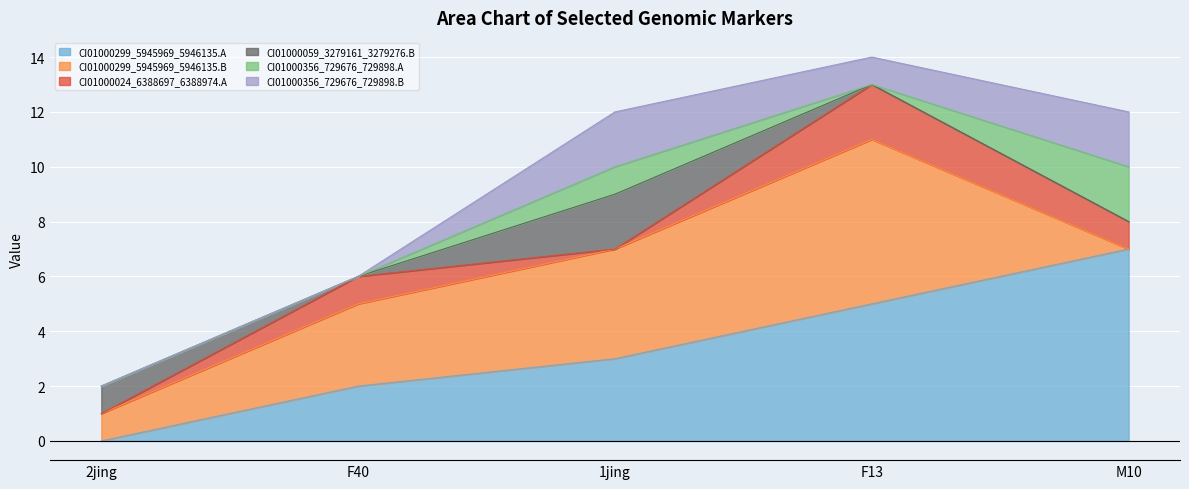

Where is CI01000299_5945969_5946135.A nearest to the value 3?

1jing